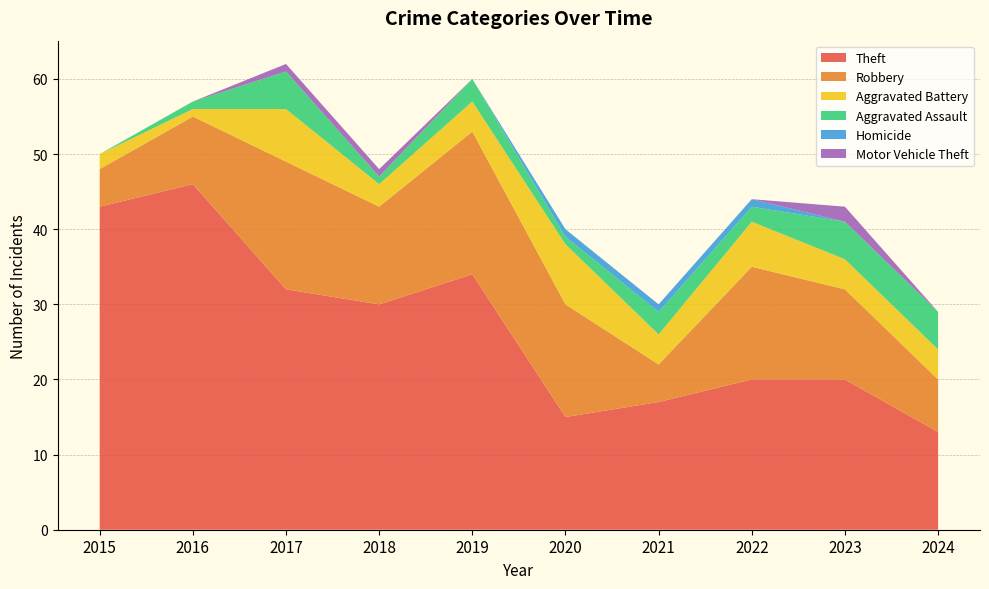

Reading left to right, list all the values displayed in this chart.

Theft: 2015=43	2016=46	2017=32	2018=30	2019=34	2020=15	2021=17	2022=20	2023=20	2024=13
Robbery: 2015=5	2016=9	2017=17	2018=13	2019=19	2020=15	2021=5	2022=15	2023=12	2024=7
Aggravated Battery: 2015=2	2016=1	2017=7	2018=3	2019=4	2020=8	2021=4	2022=6	2023=4	2024=4
Aggravated Assault: 2015=0	2016=1	2017=5	2018=1	2019=3	2020=1	2021=3	2022=2	2023=5	2024=5
Homicide: 2015=0	2016=0	2017=0	2018=0	2019=0	2020=1	2021=1	2022=1	2023=0	2024=0
Motor Vehicle Theft: 2015=0	2016=0	2017=1	2018=1	2019=0	2020=0	2021=0	2022=0	2023=2	2024=0